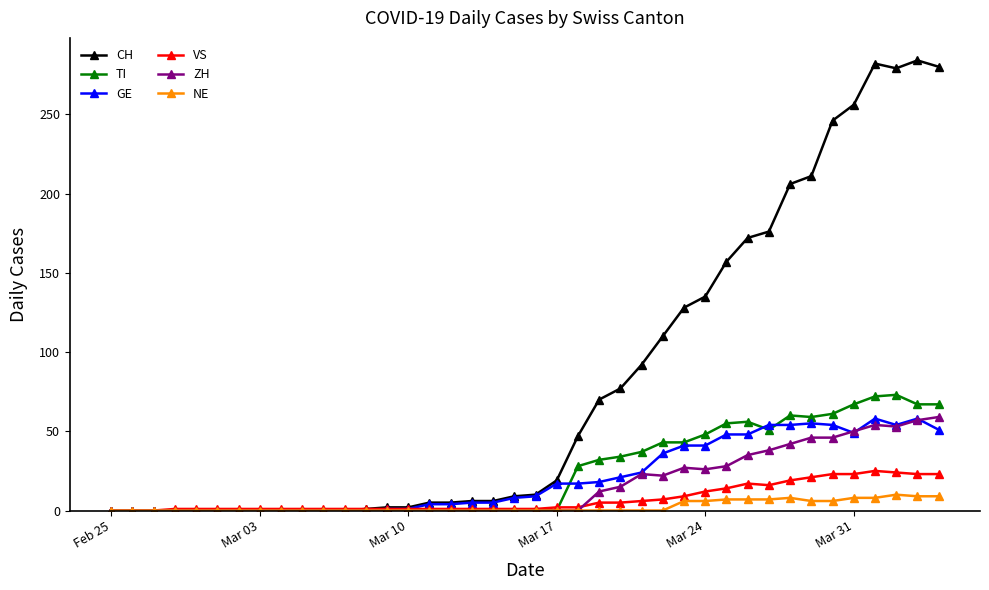

Which series has the largest total across all categories?

CH